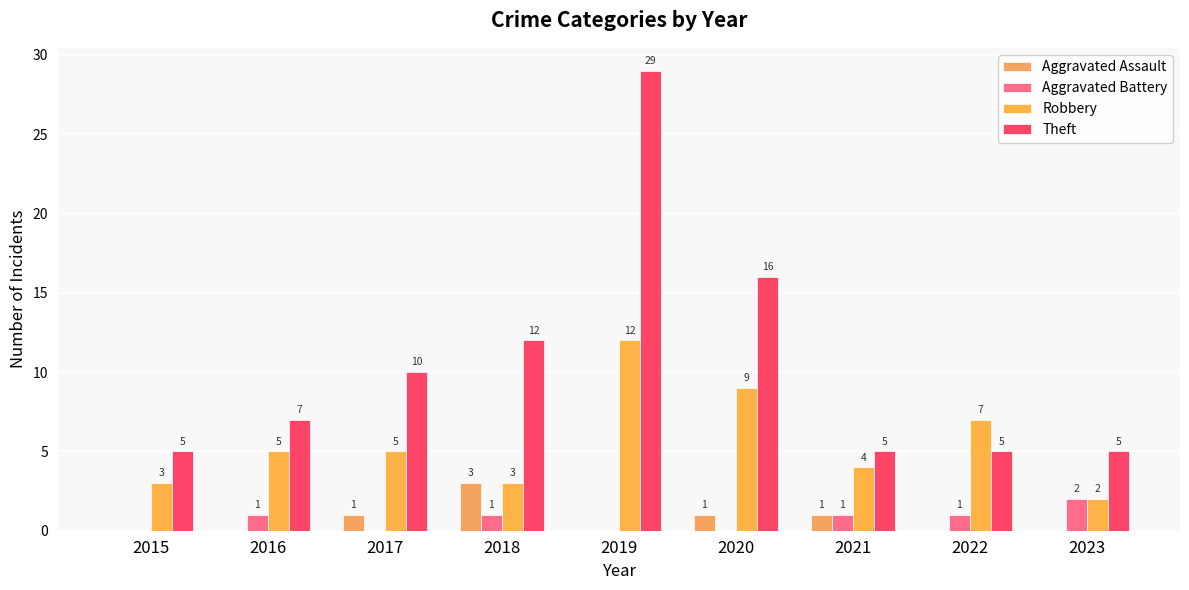

Is it true that Robbery equals 5 at 2018?

False